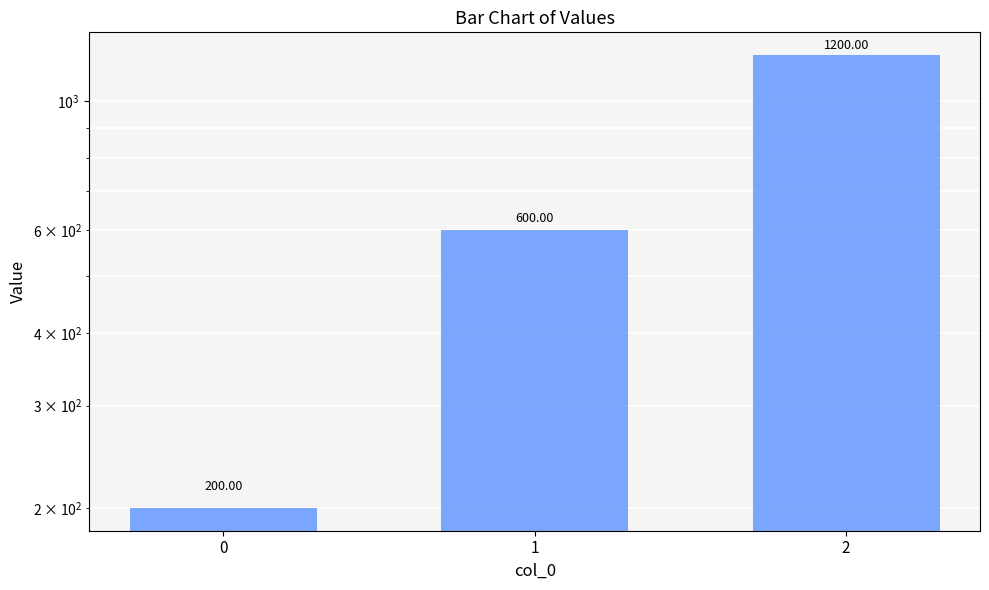

Reading right to left, extract all data points from this chart.

2=1200	1=600	0=200